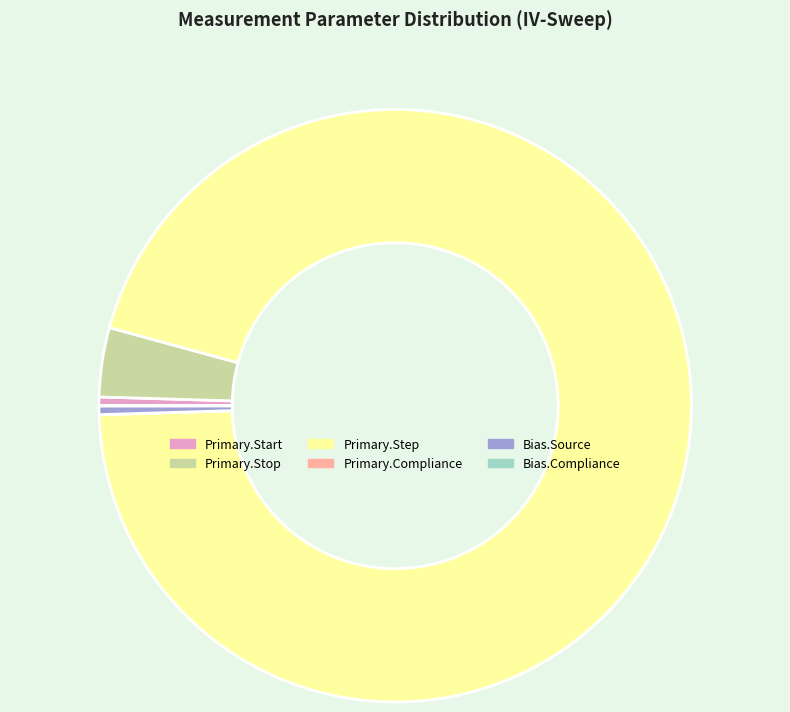

Does any single category account for the majority?

Yes